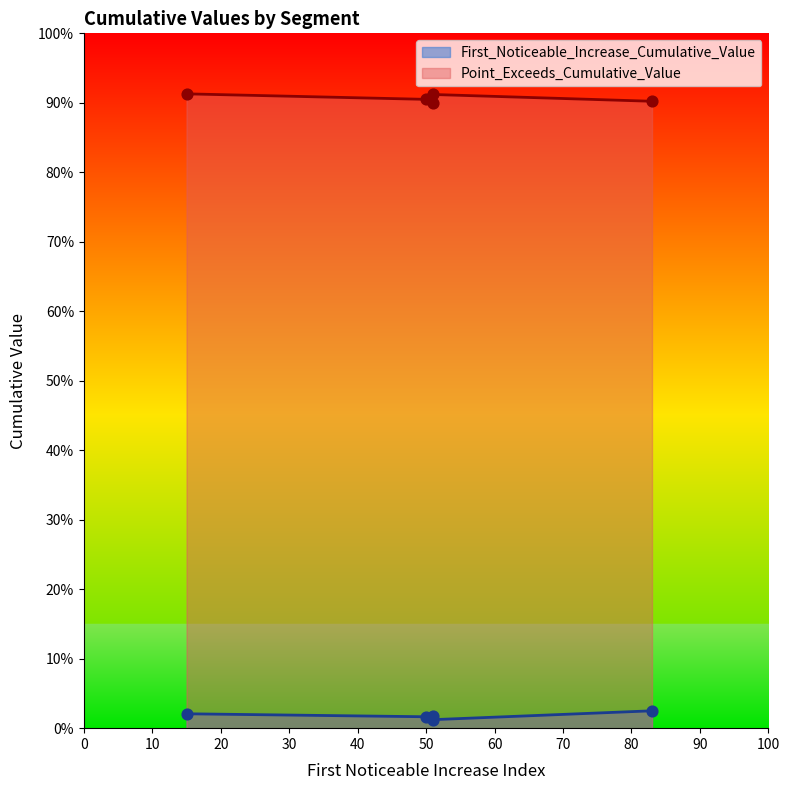

Which series has the largest Y range (max minus min)?

Point_Exceeds_Cumulative_Value